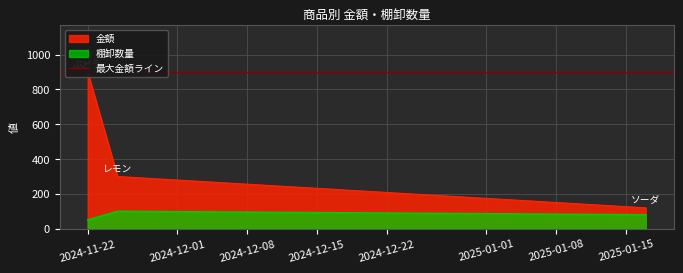

Rank the series at 2025-01-17 from highest to lowest value.

金額, 棚卸数量